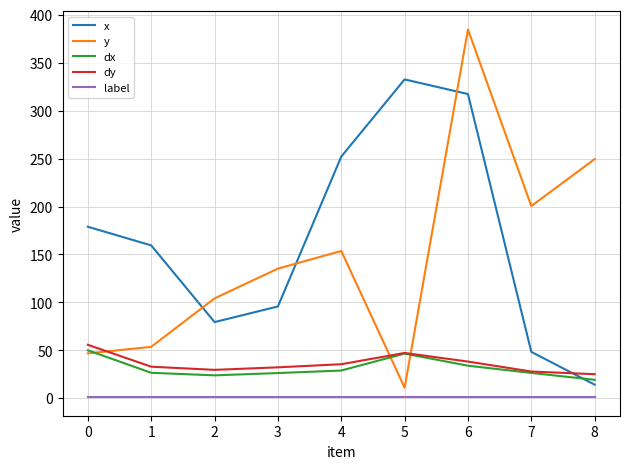

Which series has the largest total across all categories?

x